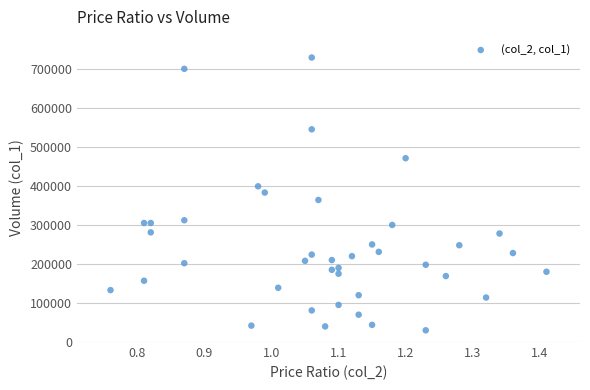

How many data points are displayed?

40